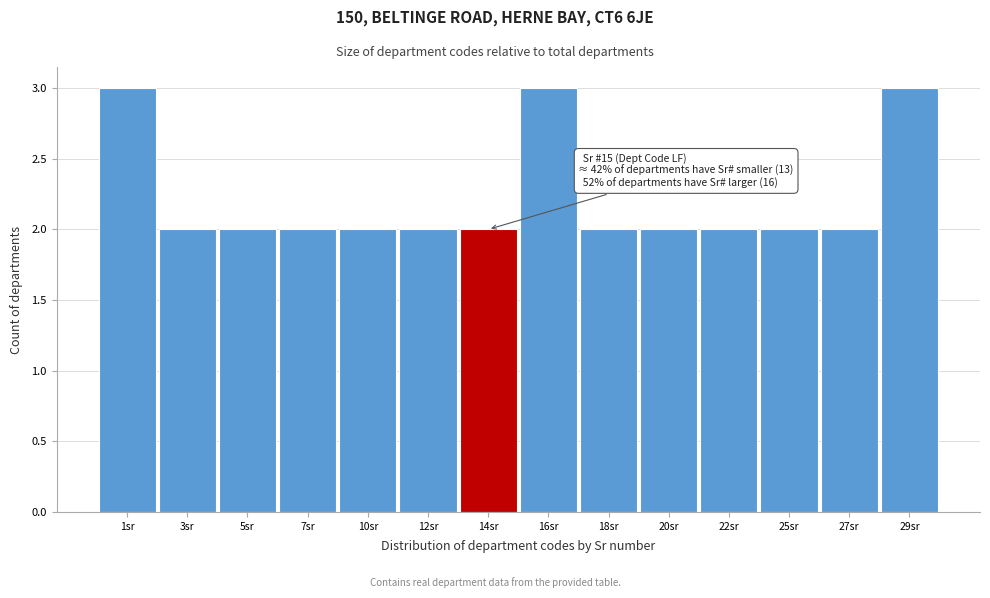

Reading left to right, transcribe all the data shown in this chart.

1sr=3	3sr=2	5sr=2	7sr=2	10sr=2	12sr=2	14sr=2	16sr=3	18sr=2	20sr=2	22sr=2	25sr=2	27sr=2	29sr=3